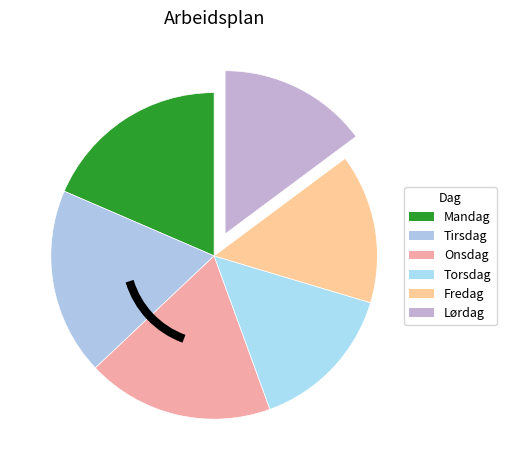

Which slice is the smallest?

Torsdag